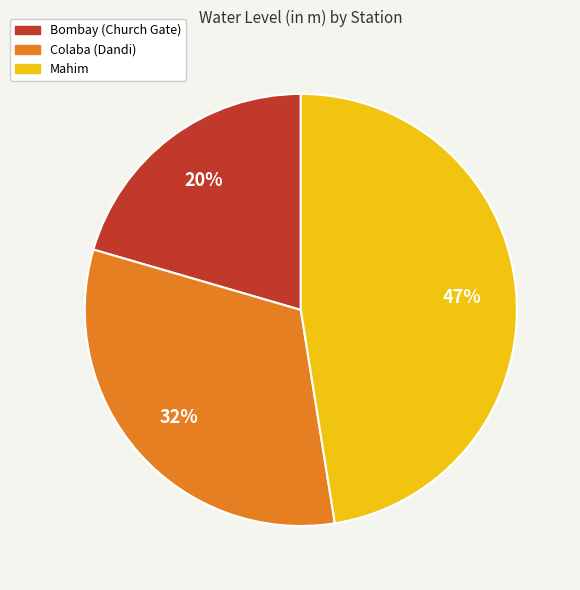

To the nearest percent, what percentage of the pie is Mahim?

47%